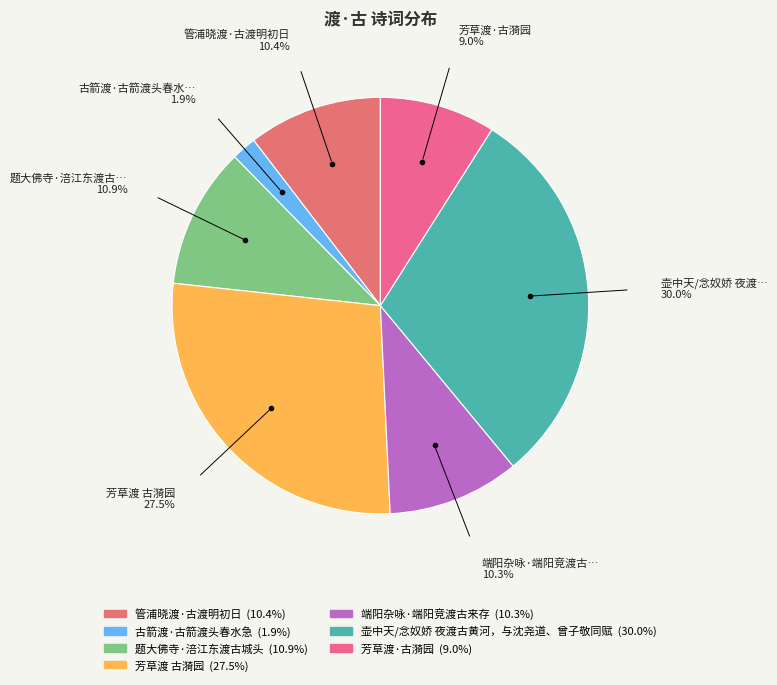

To the nearest percent, what portion does 管浦晓渡·古渡明初日 represent?

10%